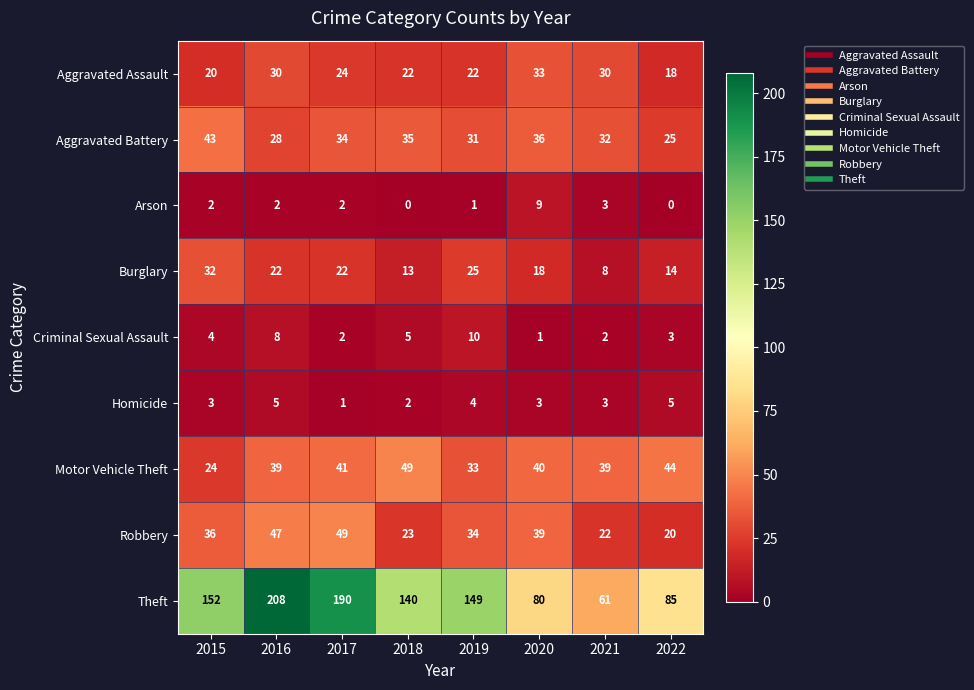

What is the highest value of the Burglary series?

32